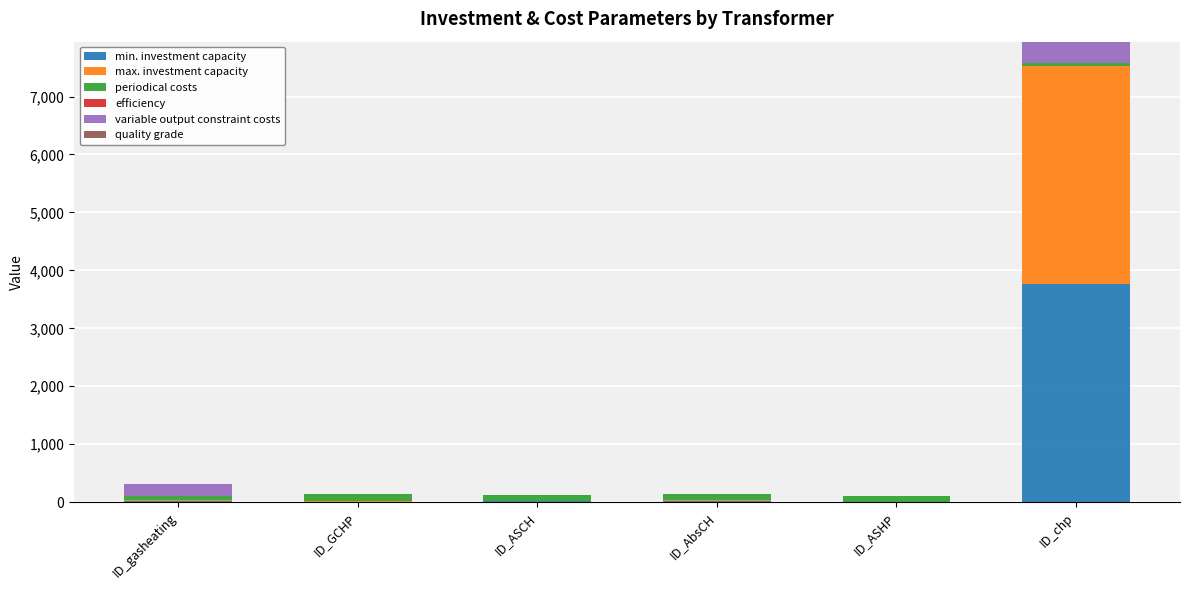

The value of min. investment capacity at ID_ASHP is 0.0. True or false?

True